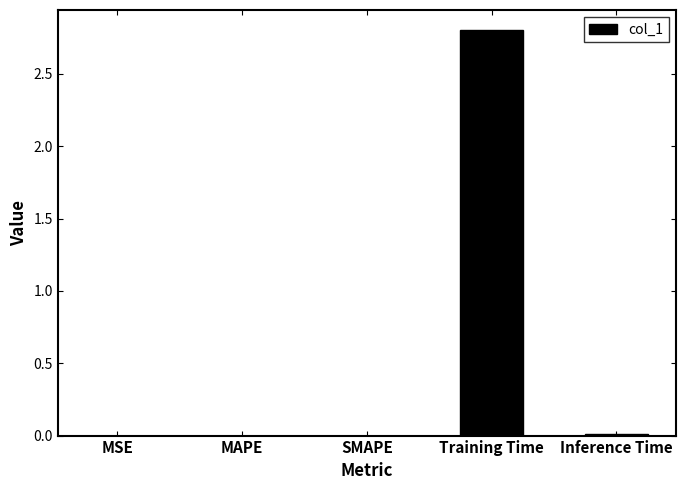

What is the sum of all values?

2.8